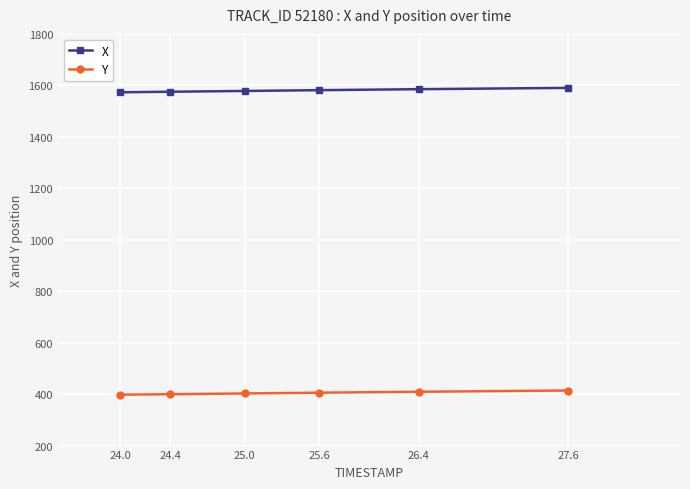

What is the average value of the X series?

1580.5